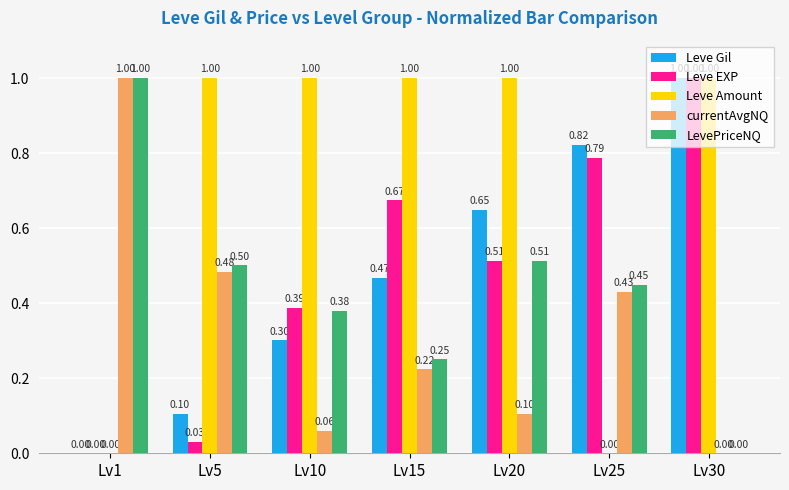

At which label is LevePriceNQ closest to 0?

Lv30